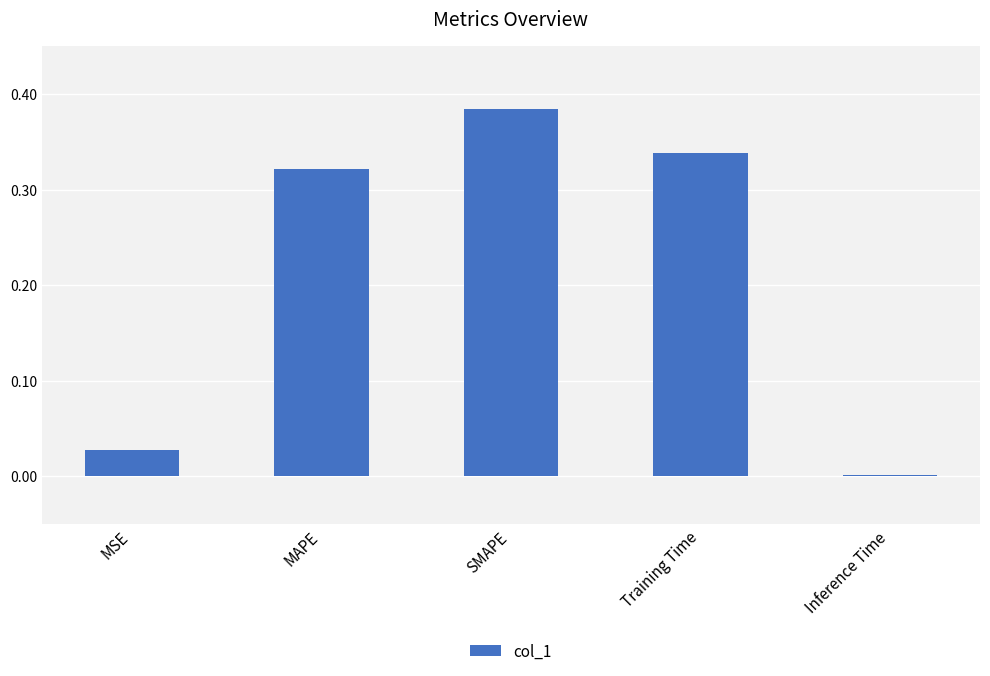

True or false: the data shows 0.5 at SMAPE.

False